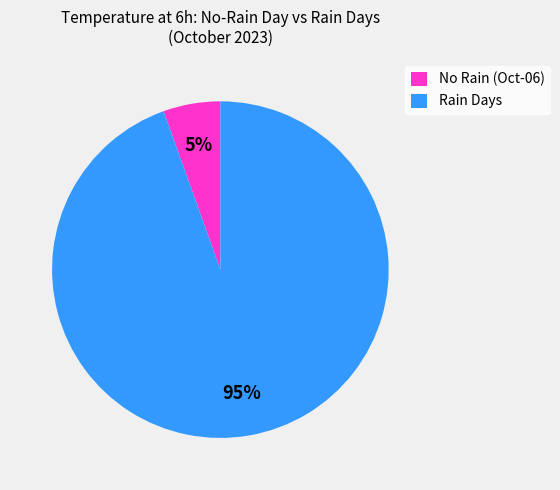

Is it true that No Rain (Oct-06) is 5% of the pie?

True